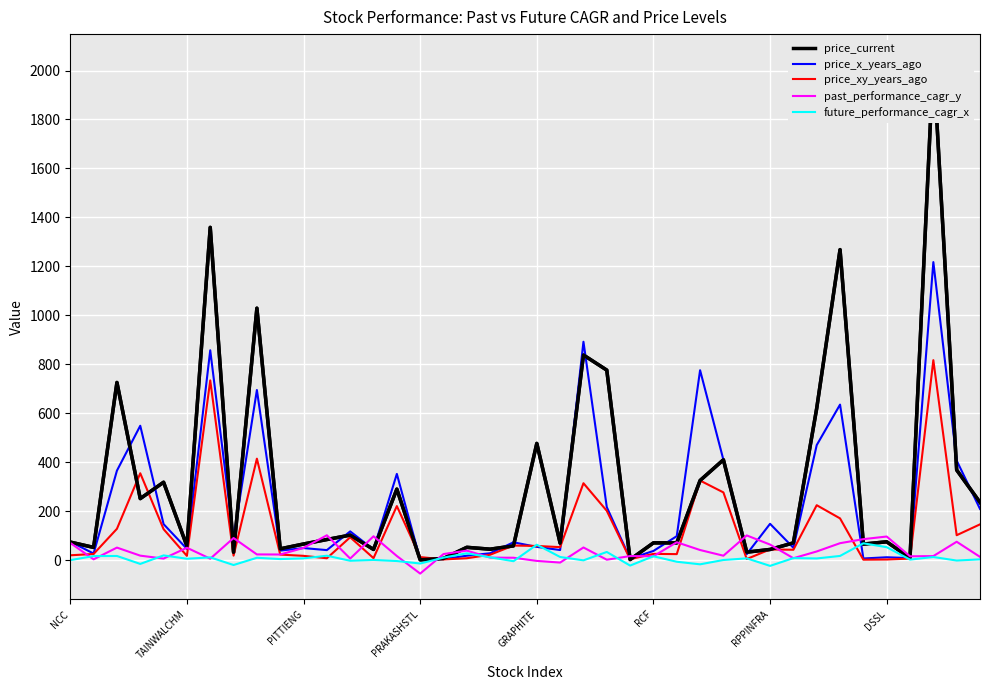

After their last crossing, which series has the higher values: past_performance_cagr_y or future_performance_cagr_x?

past_performance_cagr_y